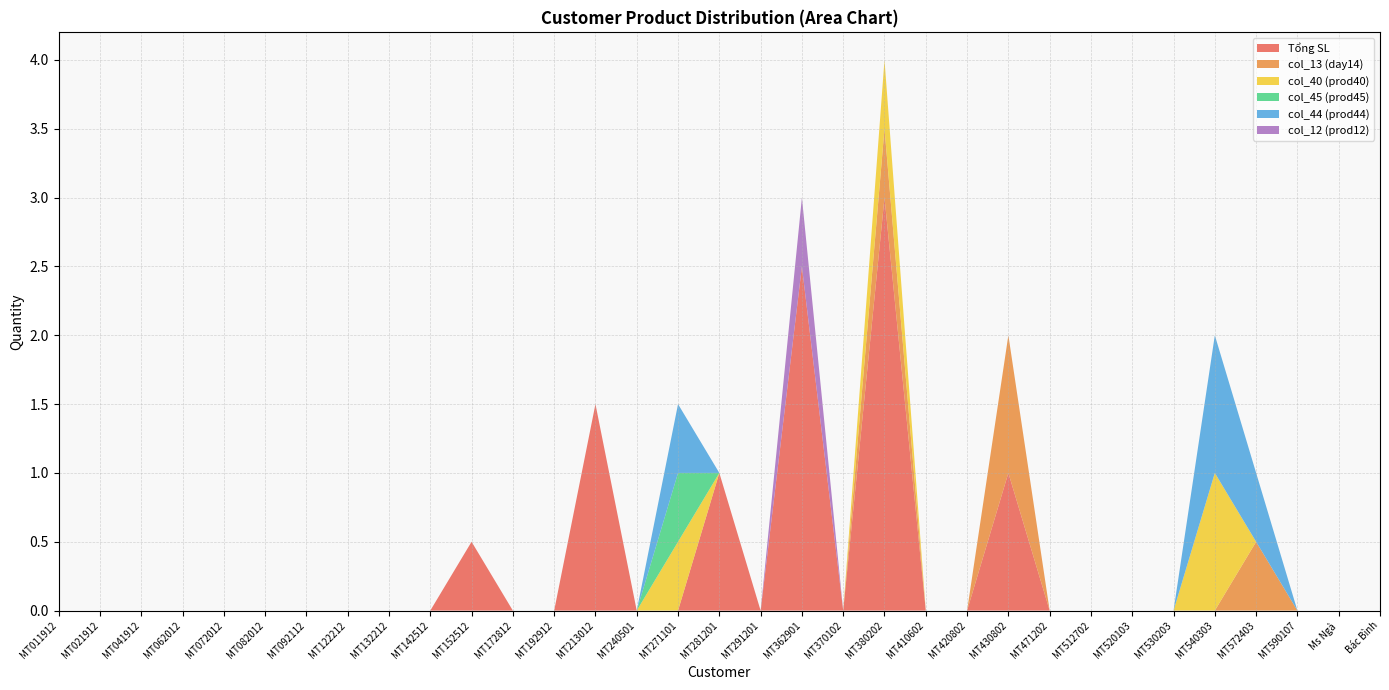

Reading right to left, list all the values displayed in this chart.

Tổng SL: 0.0	0.0	0.0	0.0	0.0	0.0	0.0	0.0	0.0	1.0	0.0	0.0	3.0	0.0	2.5	0.0	1.0	0.0	0.0	1.5	0.0	0.0	0.5	0.0	0.0	0.0	0.0	0.0	0.0	0.0	0.0	0.0	0.0
col_13 (day14): 0.0	0.0	0.0	0.5	0.0	0.0	0.0	0.0	0.0	1.0	0.0	0.0	0.5	0.0	0.0	0.0	0.0	0.0	0.0	0.0	0.0	0.0	0.0	0.0	0.0	0.0	0.0	0.0	0.0	0.0	0.0	0.0	0.0
col_40 (prod40): 0.0	0.0	0.0	0.0	1.0	0.0	0.0	0.0	0.0	0.0	0.0	0.0	0.5	0.0	0.0	0.0	0.0	0.5	0.0	0.0	0.0	0.0	0.0	0.0	0.0	0.0	0.0	0.0	0.0	0.0	0.0	0.0	0.0
col_45 (prod45): 0.0	0.0	0.0	0.0	0.0	0.0	0.0	0.0	0.0	0.0	0.0	0.0	0.0	0.0	0.0	0.0	0.0	0.5	0.0	0.0	0.0	0.0	0.0	0.0	0.0	0.0	0.0	0.0	0.0	0.0	0.0	0.0	0.0
col_44 (prod44): 0.0	0.0	0.0	0.5	1.0	0.0	0.0	0.0	0.0	0.0	0.0	0.0	0.0	0.0	0.0	0.0	0.0	0.5	0.0	0.0	0.0	0.0	0.0	0.0	0.0	0.0	0.0	0.0	0.0	0.0	0.0	0.0	0.0
col_12 (prod12): 0.0	0.0	0.0	0.0	0.0	0.0	0.0	0.0	0.0	0.0	0.0	0.0	0.0	0.0	0.5	0.0	0.0	0.0	0.0	0.0	0.0	0.0	0.0	0.0	0.0	0.0	0.0	0.0	0.0	0.0	0.0	0.0	0.0